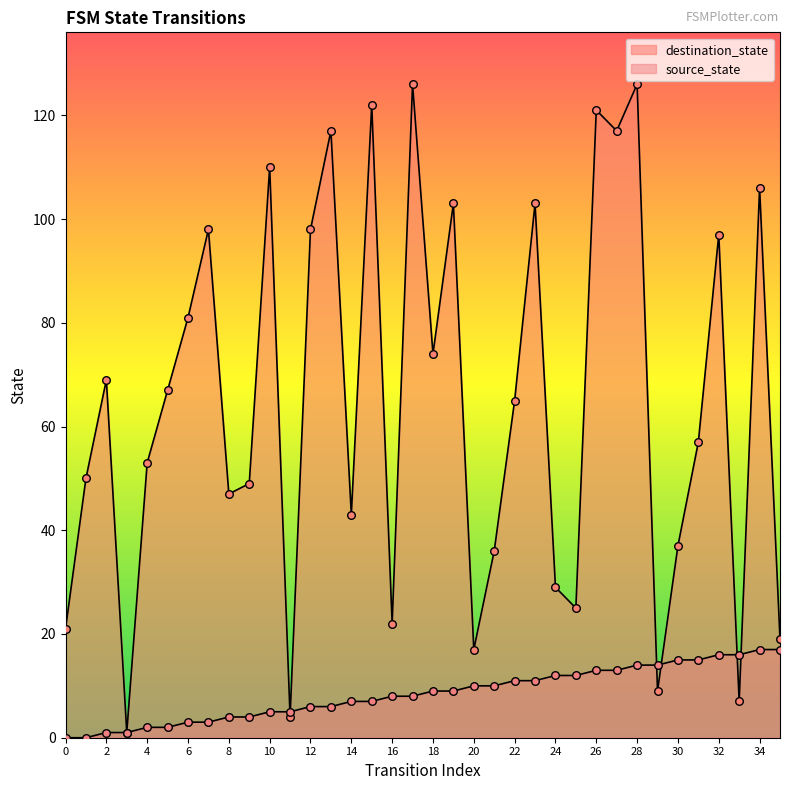

At how many categories does at least one series exceed 114?

6